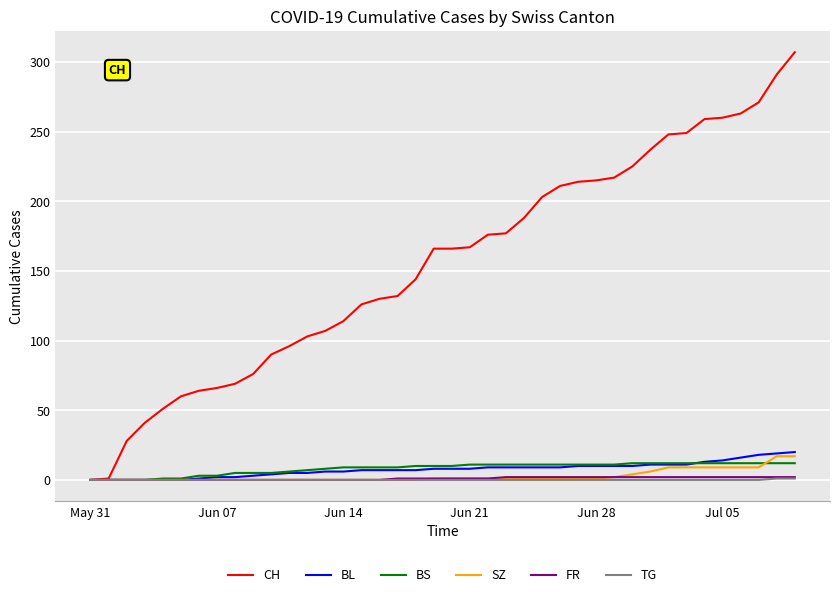

Which series has the widest spread of values?

CH